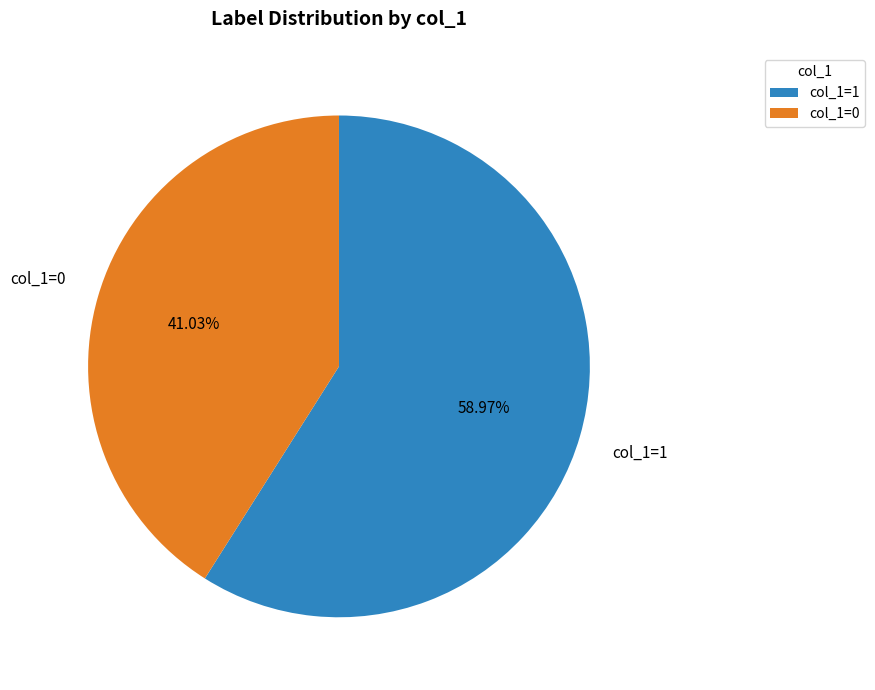

Do col_1=1 and col_1=0 together represent more than half of the pie?

Yes